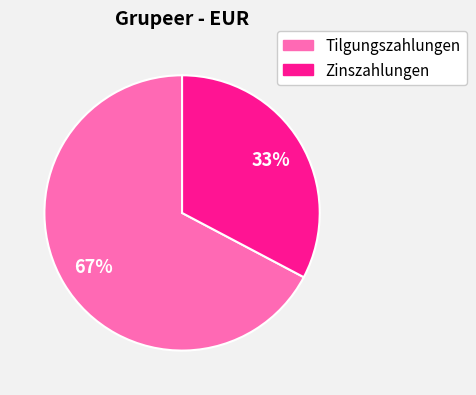

To the nearest percent, what portion does Tilgungszahlungen represent?

67%